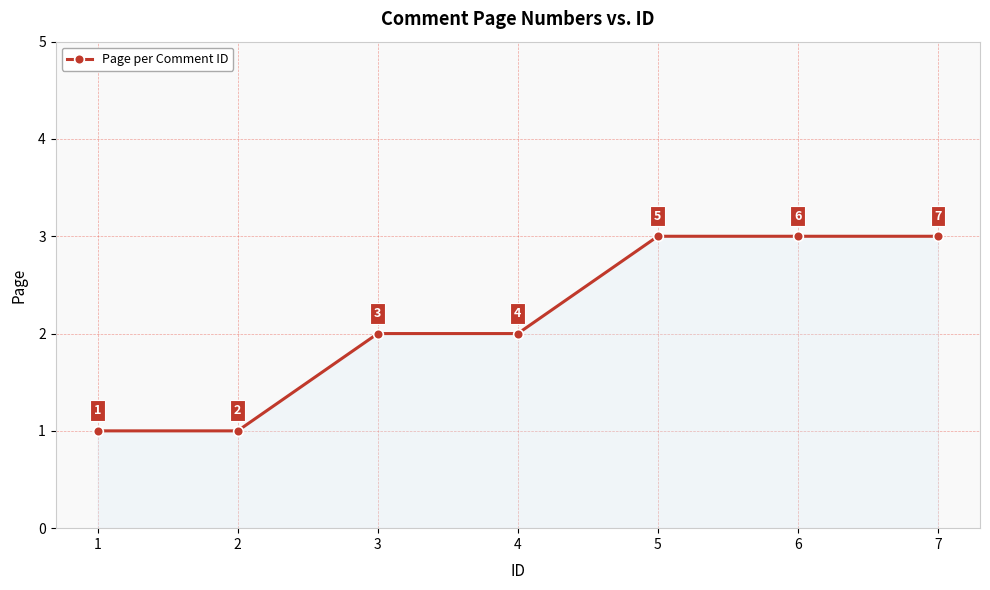

What is the minimum value shown in the chart?

1